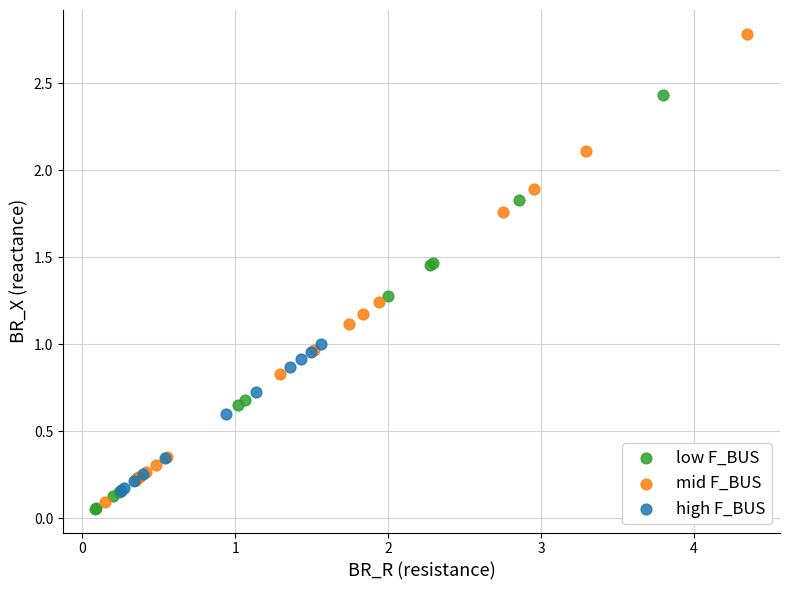

Which series contains the highest Y value?

mid F_BUS